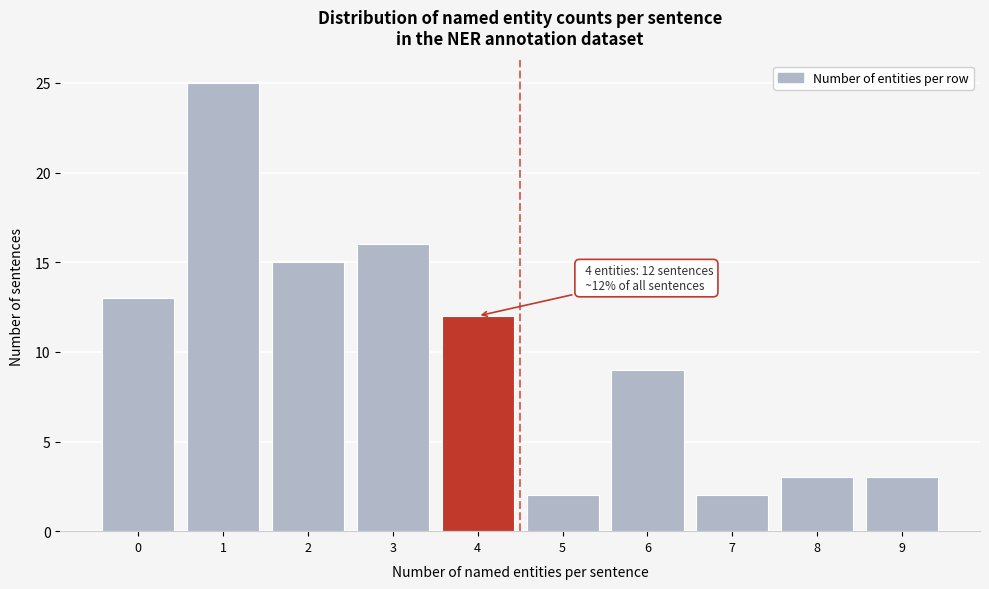

Reading left to right, what are all the values shown in this chart?

13	25	15	16	12	2	9	2	3	3